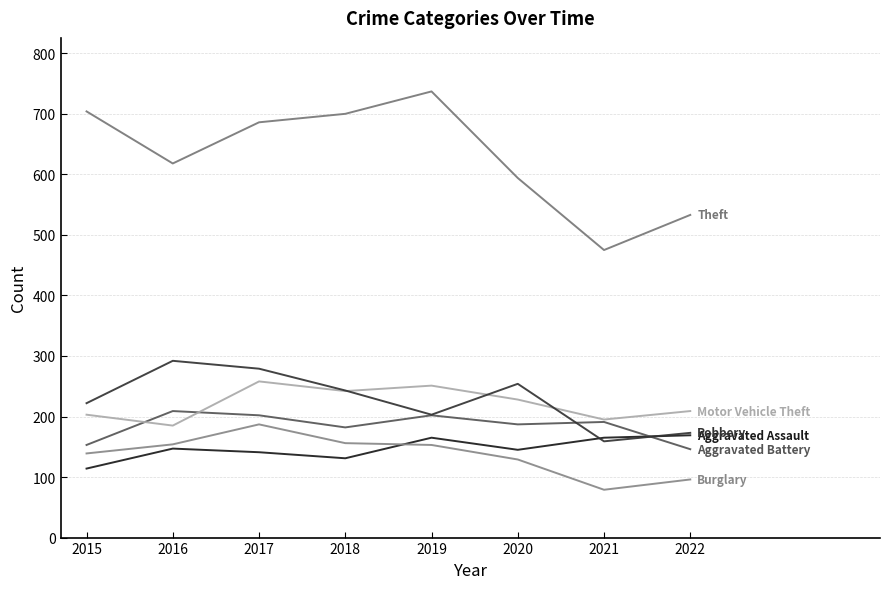

Does the chart display data point markers on the line(s)?

No